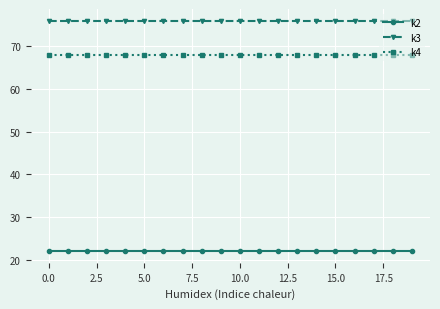

What is the lowest value of the k2 series?

22